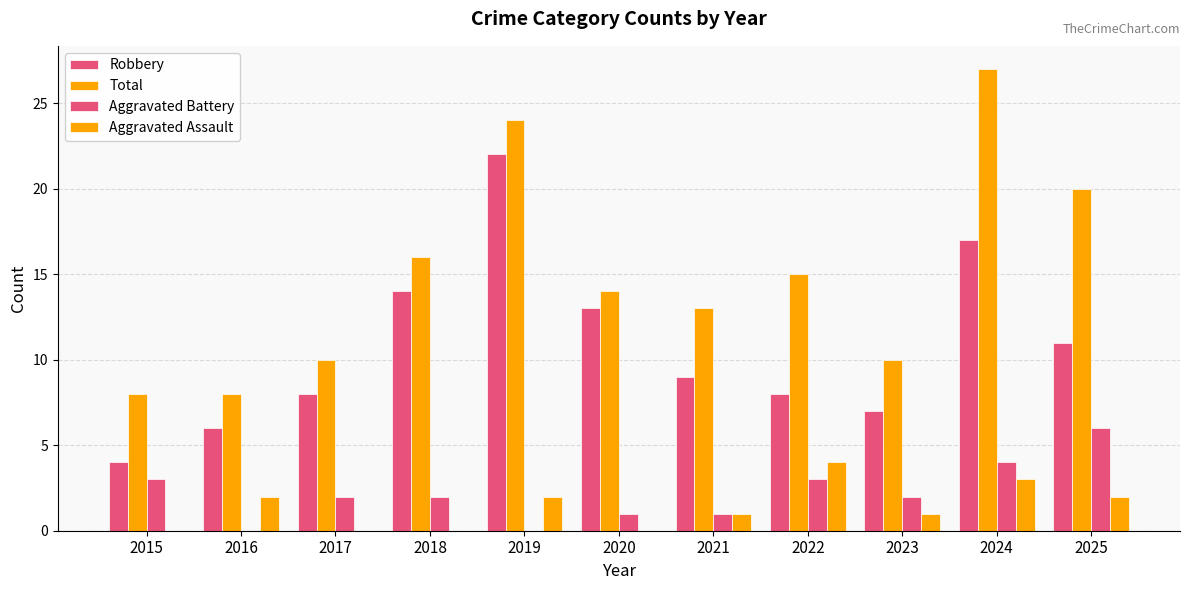

How many data points does each series have?

11